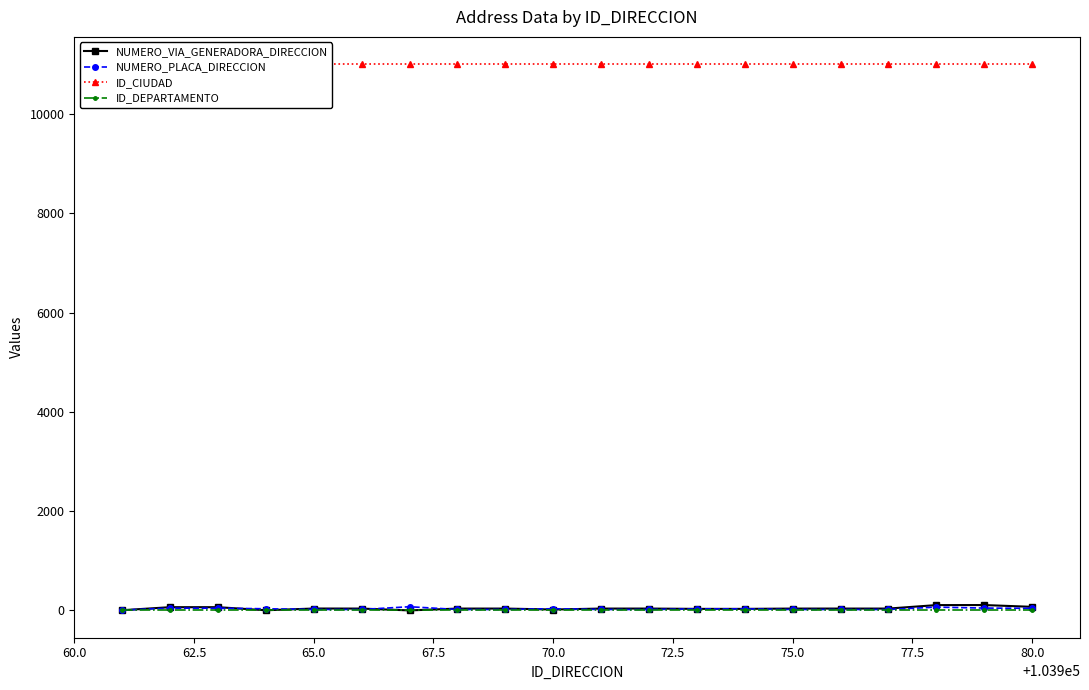

True or false: NUMERO_PLACA_DIRECCION has more than 2 points higher than both neighbors.

True